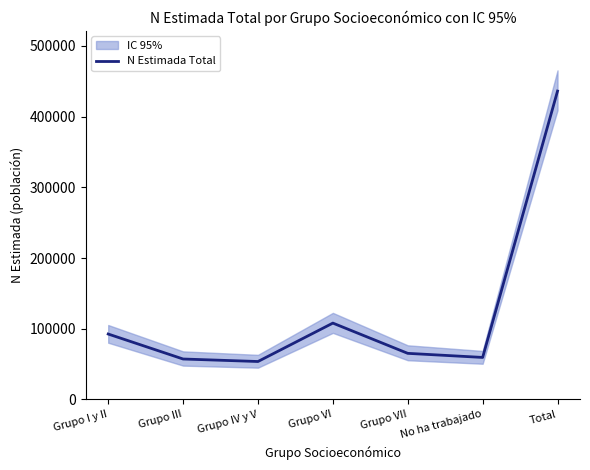

What is the average value?

124571